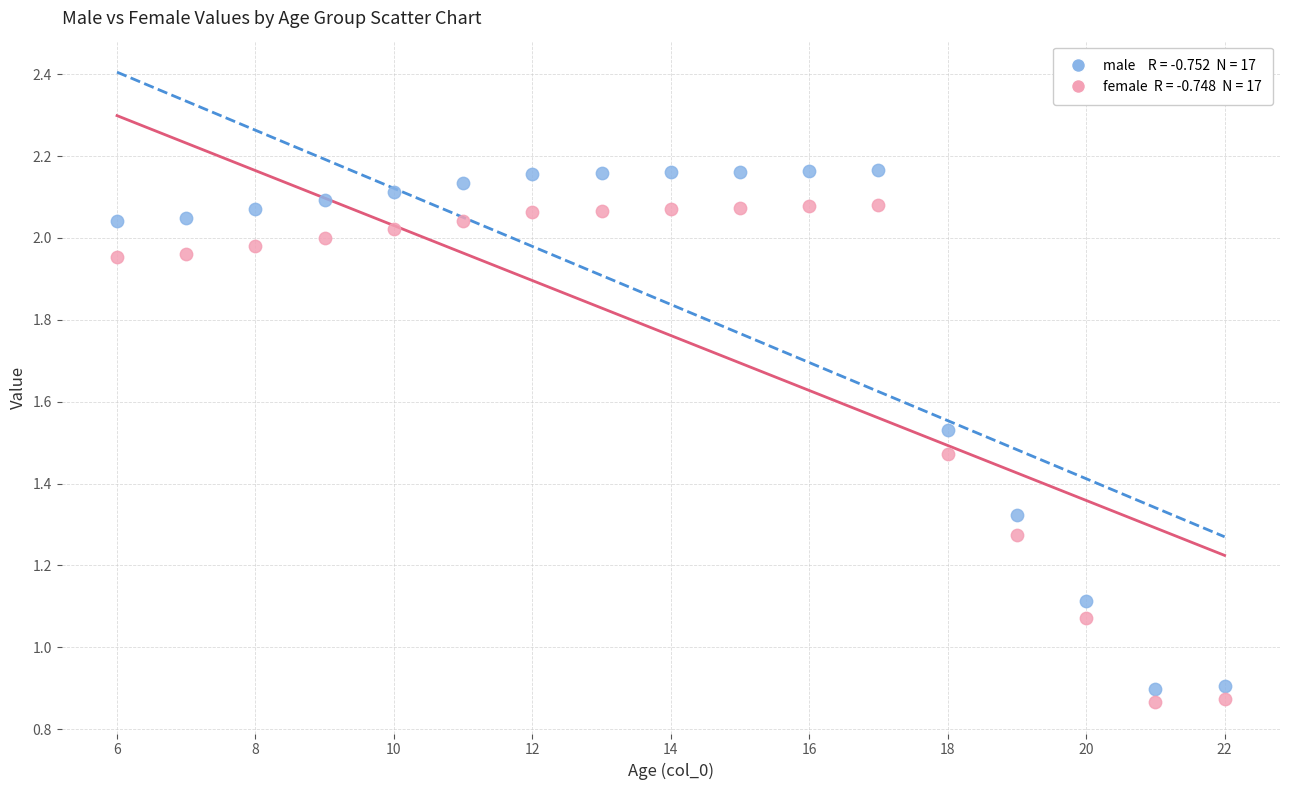

Count the number of points in this scatter plot.

34